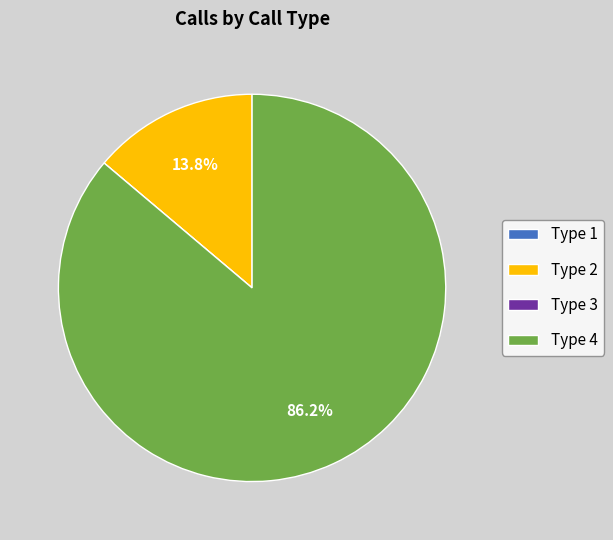

Which has a higher value, Type 4 or Type 2?

Type 4